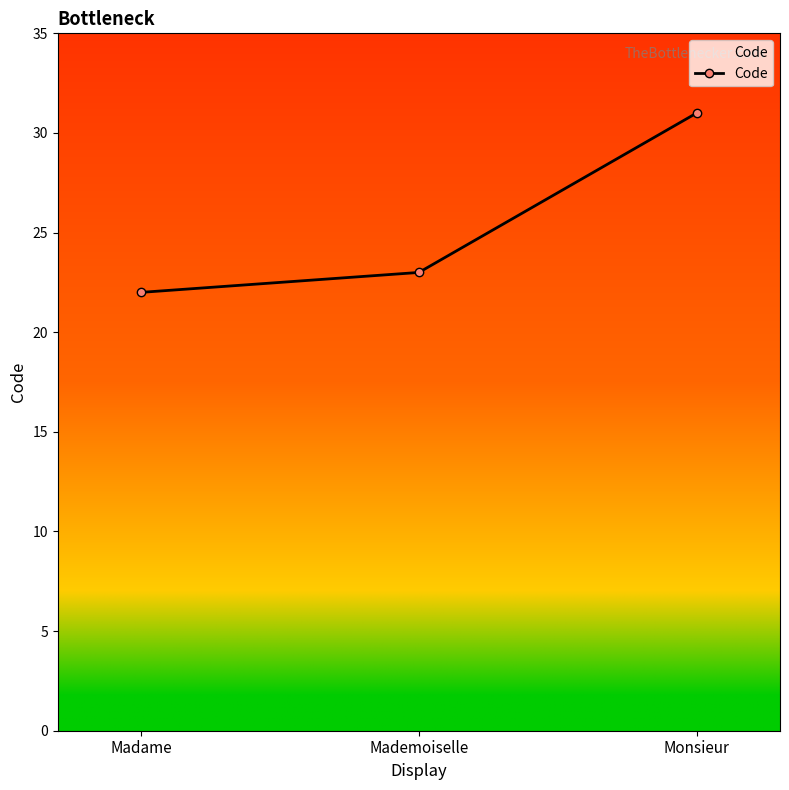

What is the label of the 2nd point from the right?

Mademoiselle